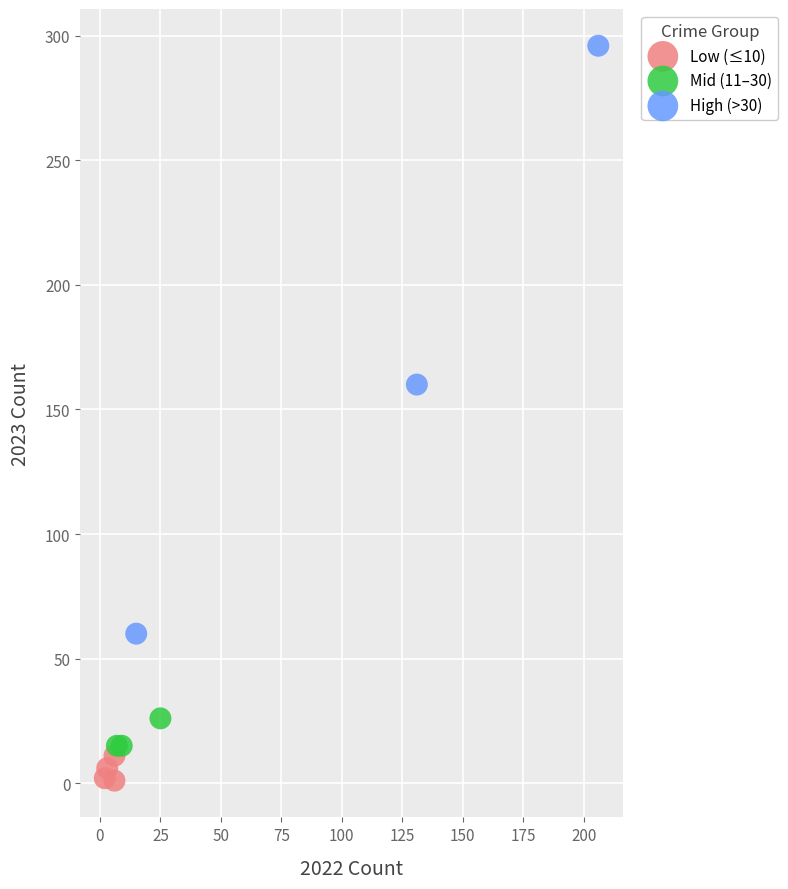

Which series has the largest Y range (max minus min)?

High (>30)